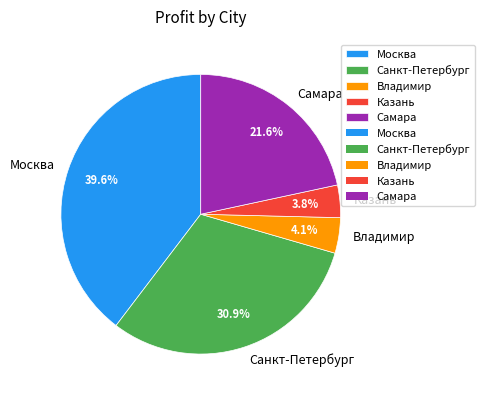

What is the largest slice in the pie chart?

Москва